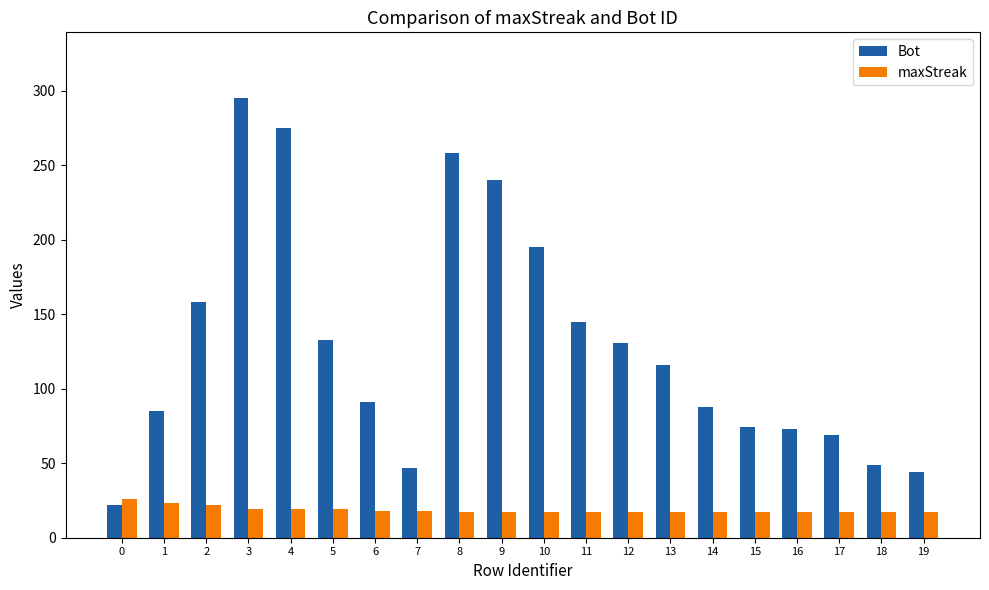

Rank the series at 10 from highest to lowest value.

Bot, maxStreak